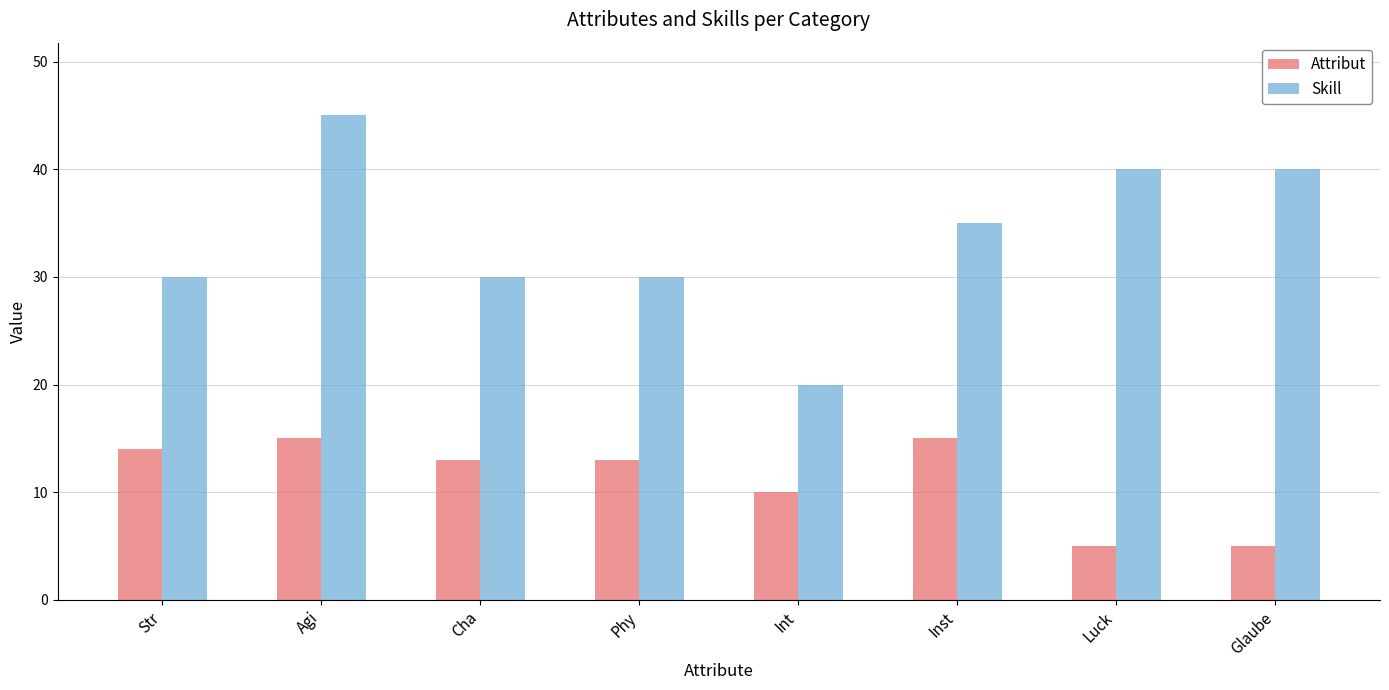

How many values in the Skill series are below 35?

4